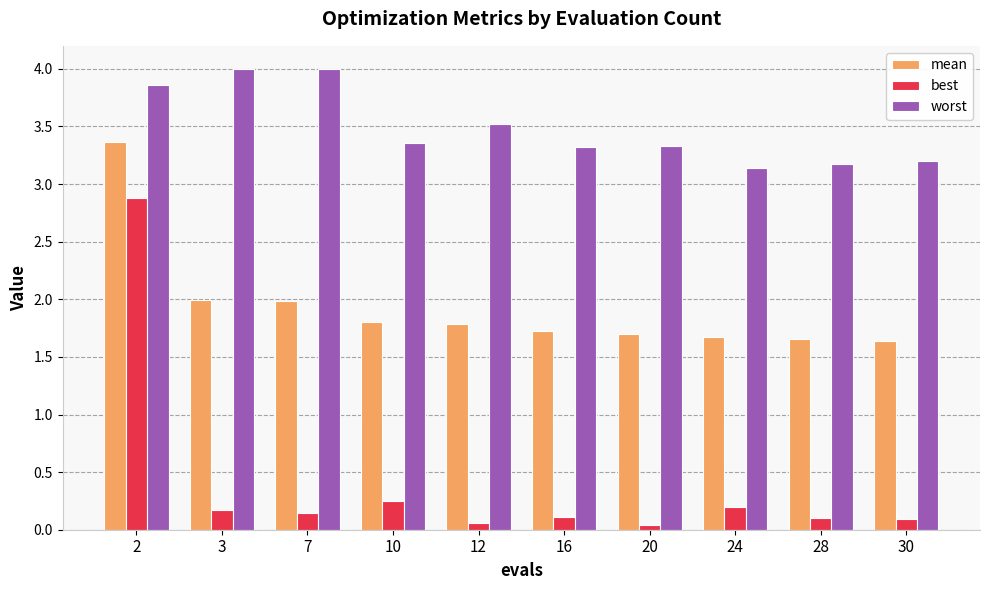

At 12, list the series in order from largest to smallest.

worst, mean, best